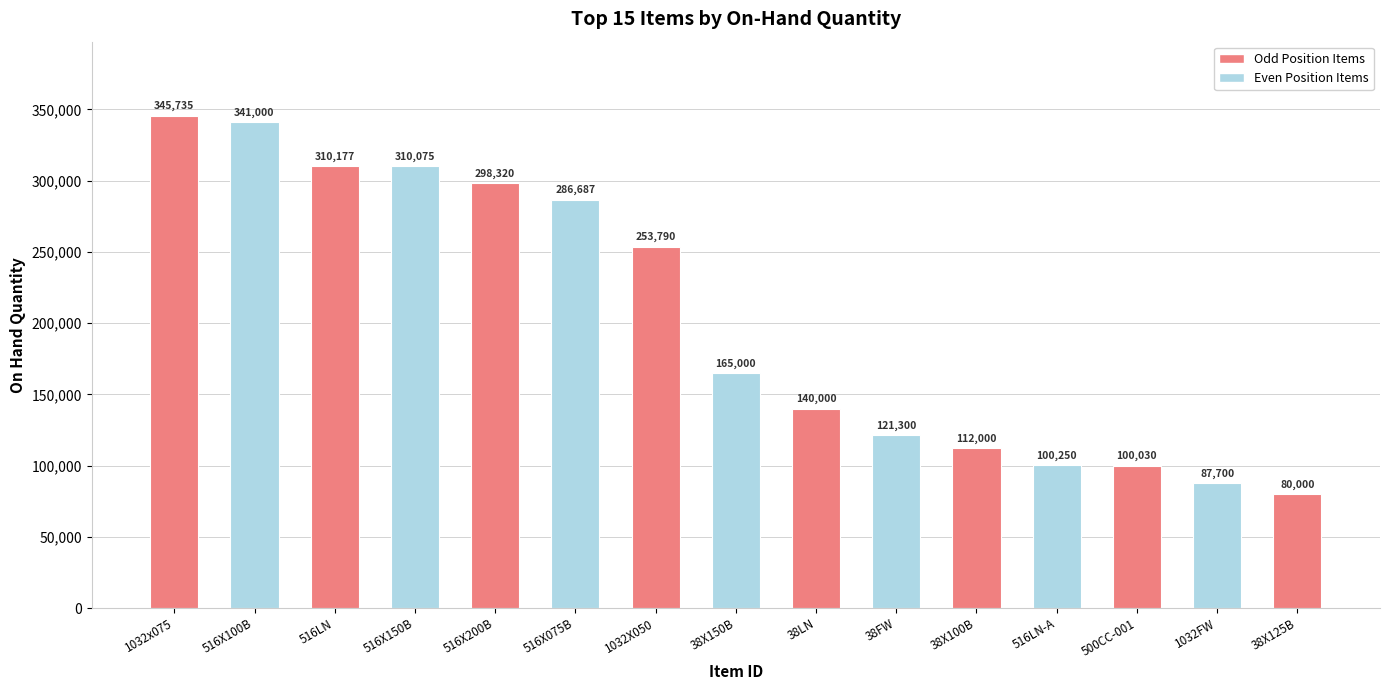

What is the difference between the values at 38X150B and 500CC-001?

64970